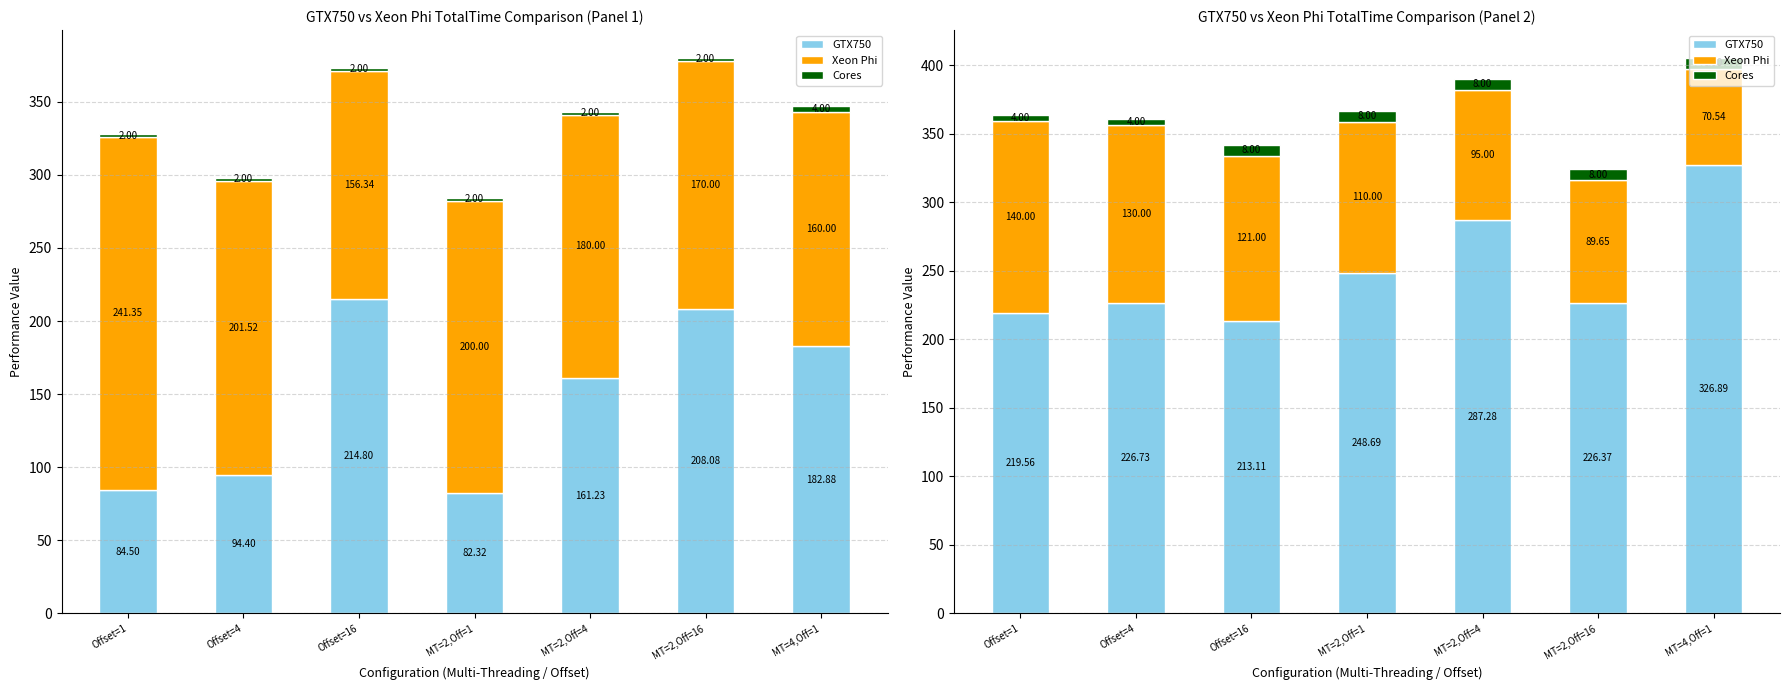

The value of Xeon Phi at Offset=4 is 130.0. True or false?

True